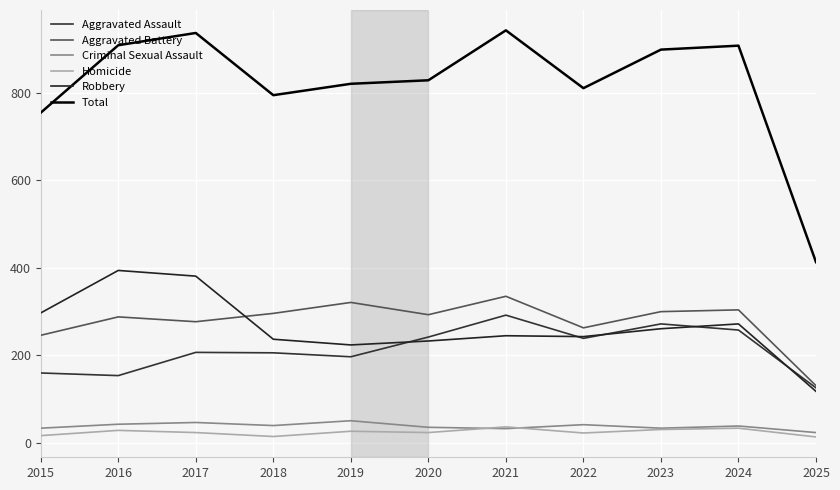

Which series changed the most between 2021 and 2023?

Total